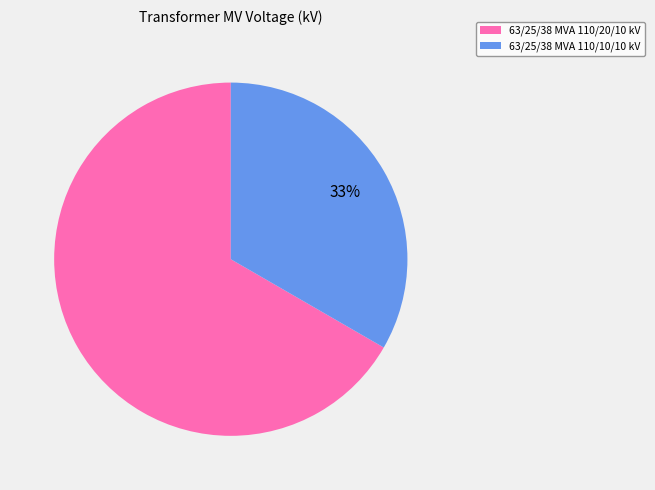

True or false: 63/25/38 MVA 110/10/10 kV accounts for 33% of the total.

True